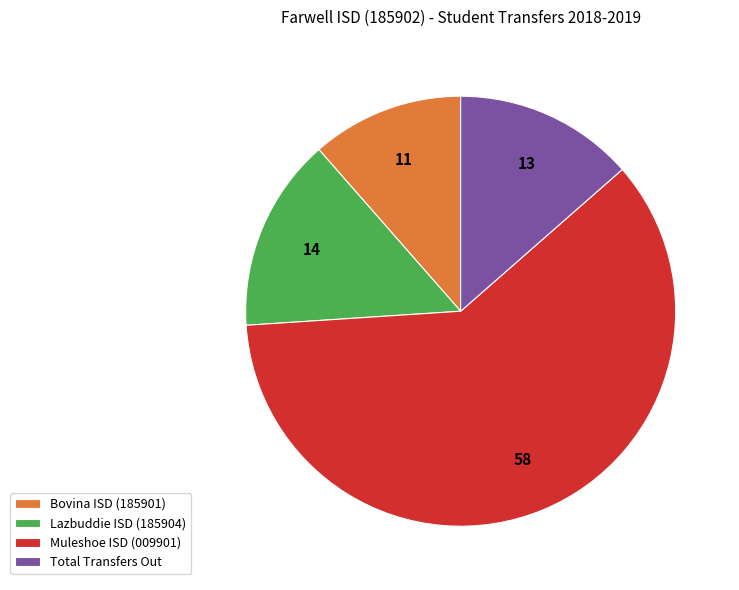

Do Muleshoe ISD (009901) and Total Transfers Out together represent more than half of the pie?

Yes